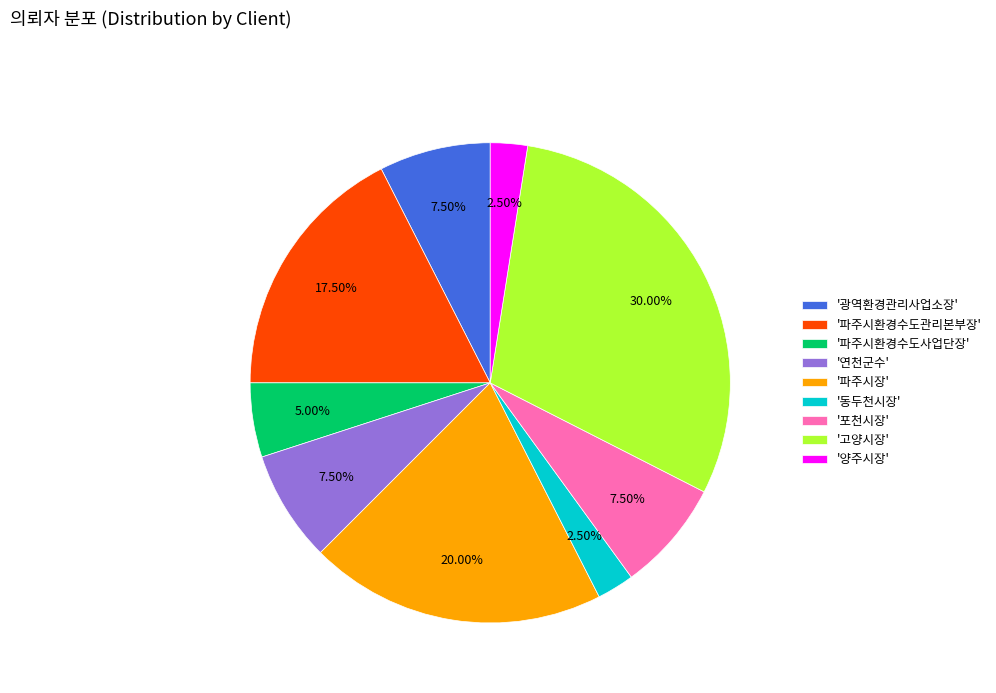

Combined, do '파주시장' and '파주시환경수도사업단장' account for over 50%?

No